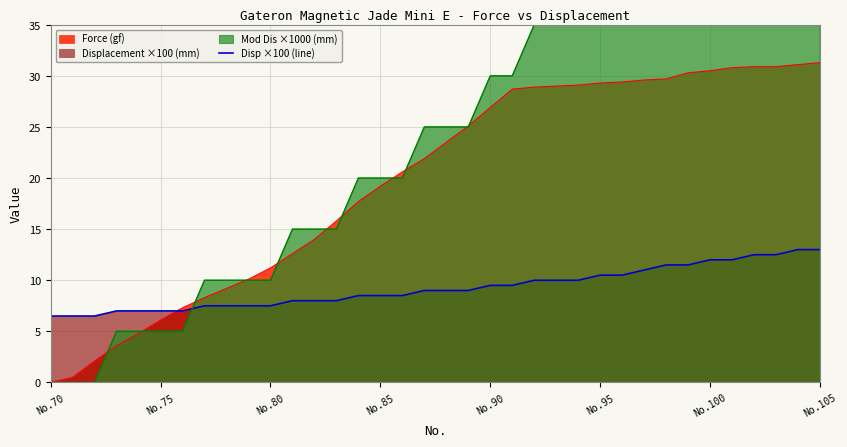

True or false: Force (gf) has a value of 30.5 at No.100.

True